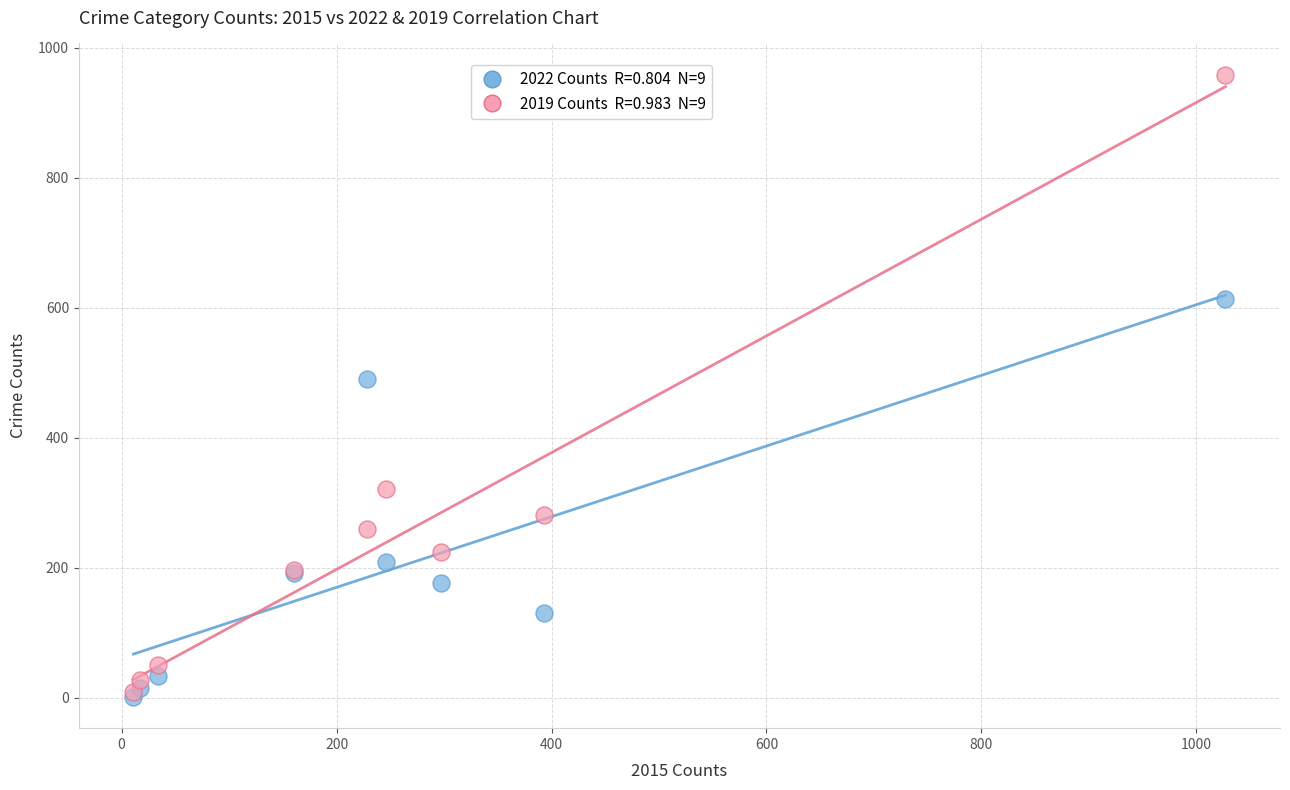

Across all series, what Y value is closest to 480?

491